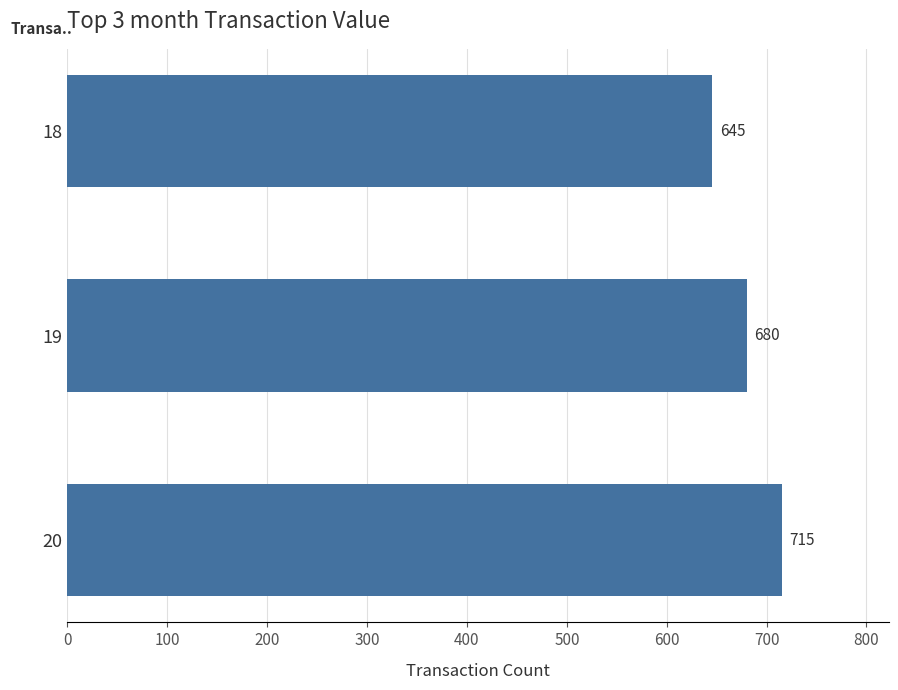

Which category has the lowest value across all series?

18